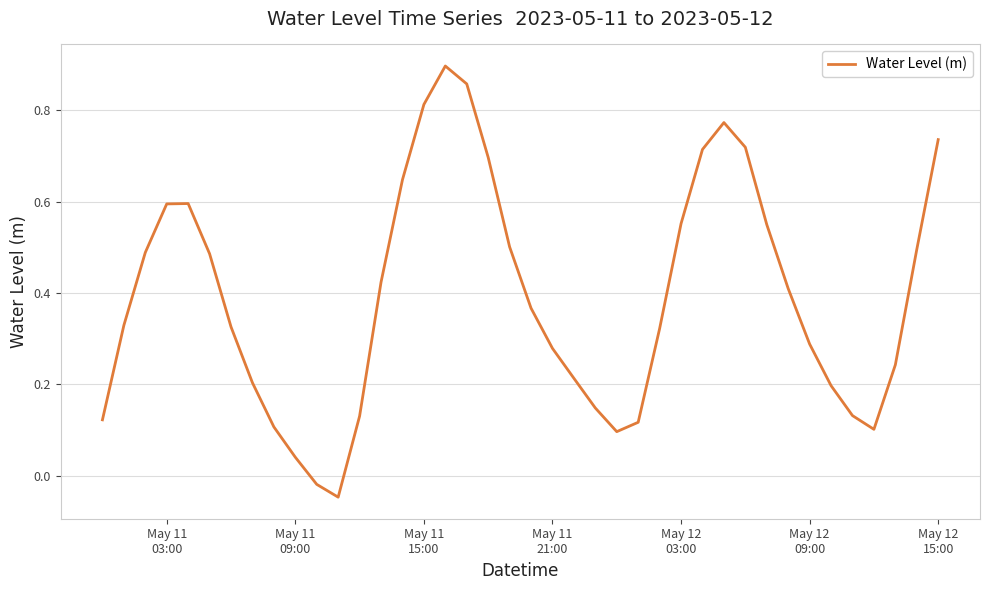

Is this an area chart (filled region under the line)?

No